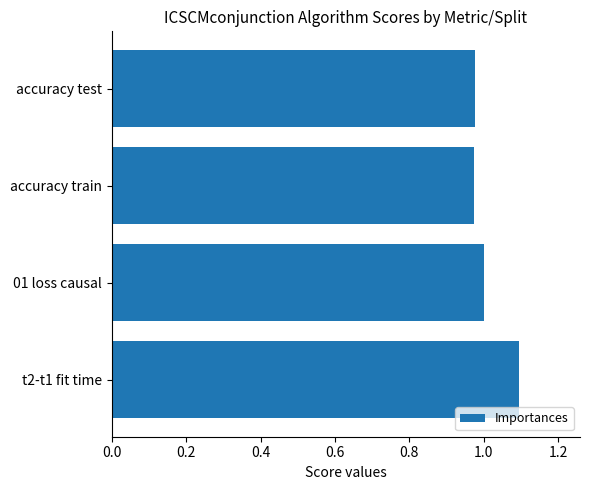

What is the sum of the values at 01 loss causal and t2-t1 fit time?

2.1